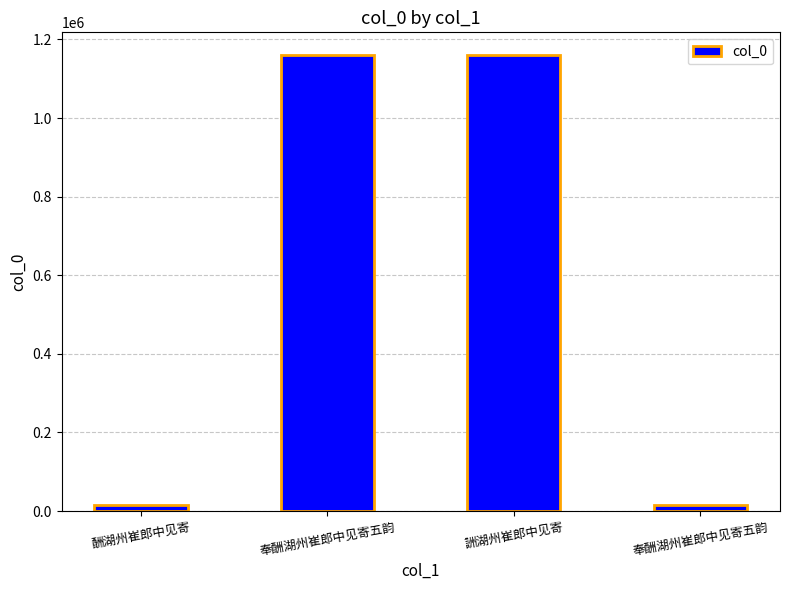

What is the change in value from 奉酬湖州崔郎中见寄五韵 to 詶湖州崔郎中见寄?

+92